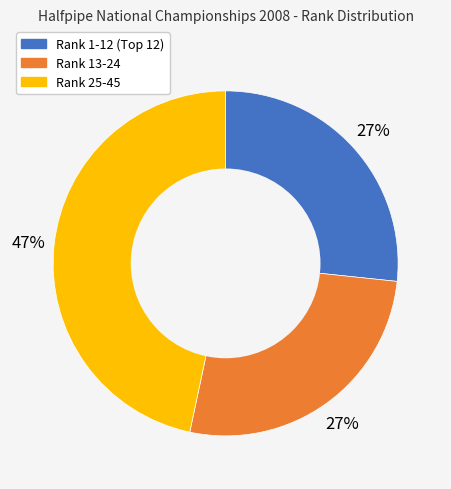

Count the number of slices in the pie.

3